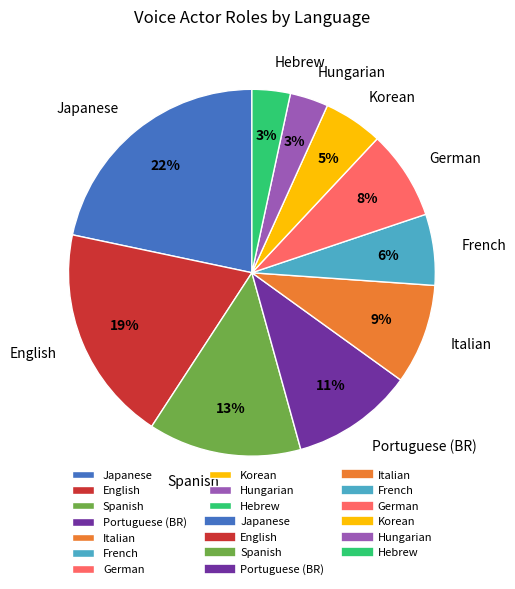

To the nearest percent, what percentage of the pie is Hebrew?

3%